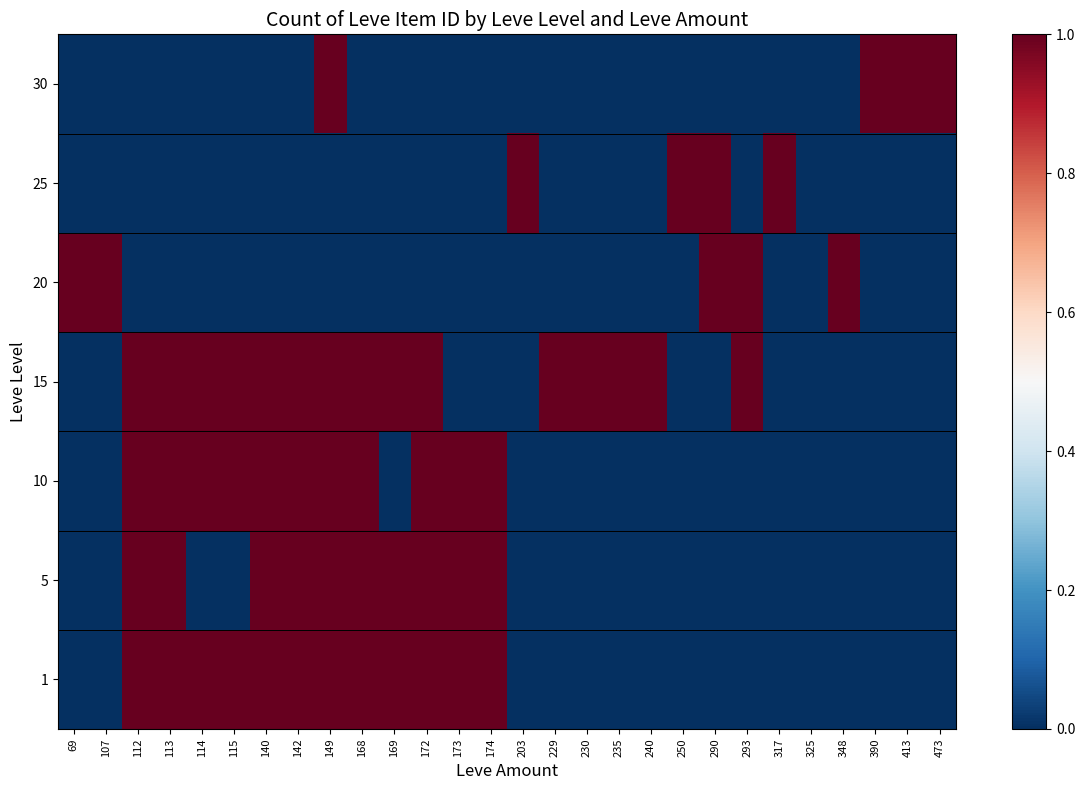

Reading left to right, transcribe all the data shown in this chart.

1: 69=0	107=0	112=1	113=1	114=1	115=1	140=1	142=1	149=1	168=1	169=1	172=1	173=1	174=1	203=0	229=0	230=0	235=0	240=0	250=0	290=0	293=0	317=0	325=0	348=0	390=0	413=0	473=0
5: 69=0	107=0	112=1	113=1	114=0	115=0	140=1	142=1	149=1	168=1	169=1	172=1	173=1	174=1	203=0	229=0	230=0	235=0	240=0	250=0	290=0	293=0	317=0	325=0	348=0	390=0	413=0	473=0
10: 69=0	107=0	112=1	113=1	114=1	115=1	140=1	142=1	149=1	168=1	169=0	172=1	173=1	174=1	203=0	229=0	230=0	235=0	240=0	250=0	290=0	293=0	317=0	325=0	348=0	390=0	413=0	473=0
15: 69=0	107=0	112=1	113=1	114=1	115=1	140=1	142=1	149=1	168=1	169=1	172=1	173=0	174=0	203=0	229=1	230=1	235=1	240=1	250=0	290=0	293=1	317=0	325=0	348=0	390=0	413=0	473=0
20: 69=1	107=1	112=0	113=0	114=0	115=0	140=0	142=0	149=0	168=0	169=0	172=0	173=0	174=0	203=0	229=0	230=0	235=0	240=0	250=0	290=1	293=1	317=0	325=0	348=1	390=0	413=0	473=0
25: 69=0	107=0	112=0	113=0	114=0	115=0	140=0	142=0	149=0	168=0	169=0	172=0	173=0	174=0	203=1	229=0	230=0	235=0	240=0	250=1	290=1	293=0	317=1	325=0	348=0	390=0	413=0	473=0
30: 69=0	107=0	112=0	113=0	114=0	115=0	140=0	142=0	149=1	168=0	169=0	172=0	173=0	174=0	203=0	229=0	230=0	235=0	240=0	250=0	290=0	293=0	317=0	325=0	348=0	390=1	413=1	473=1